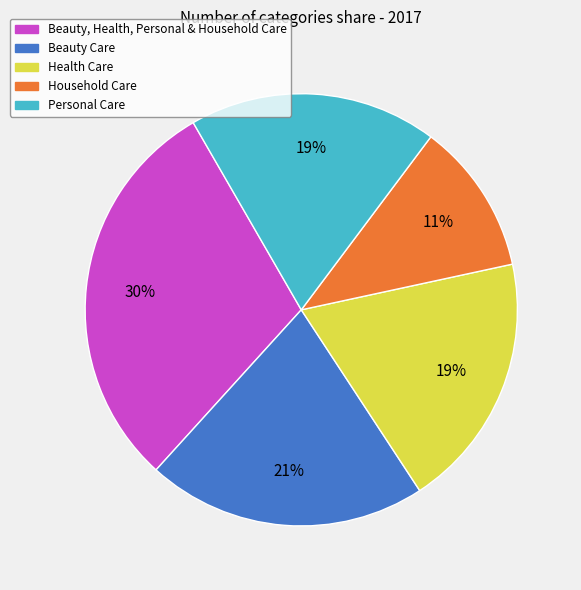

How many segments does this pie chart have?

5